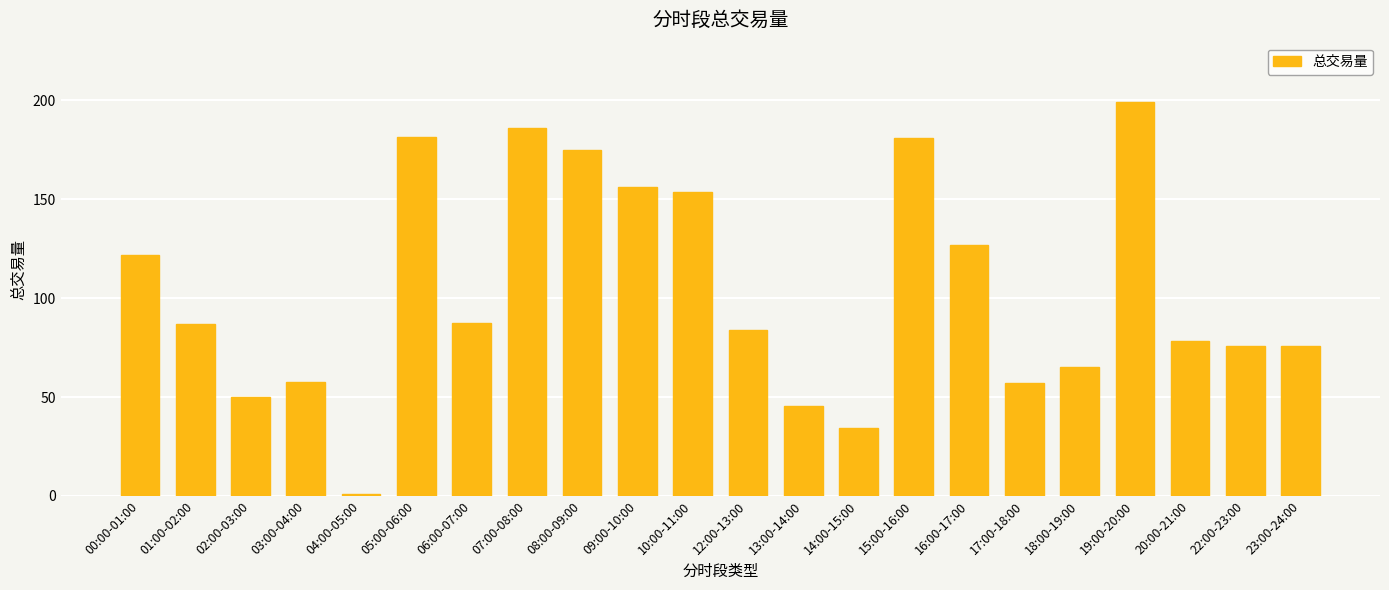

What is the label of the 6th bar from the left?

05:00-06:00